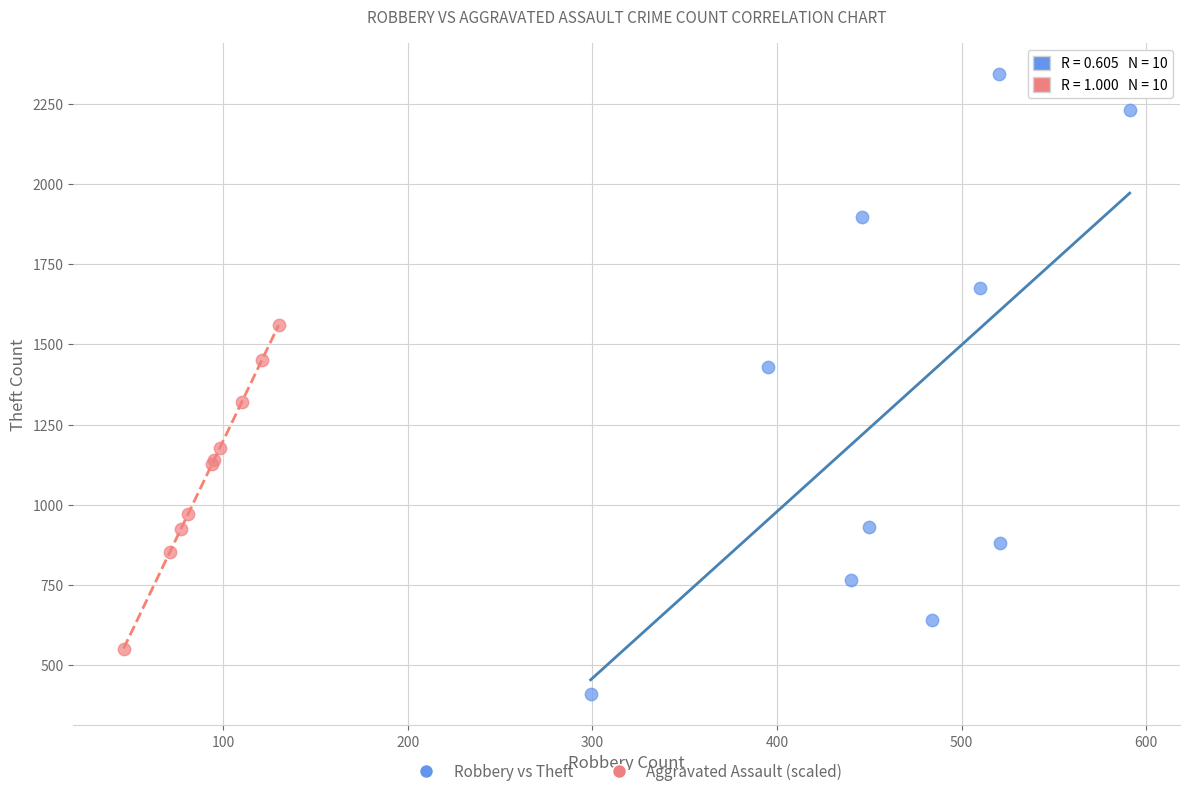

Which series reaches the maximum Y coordinate?

Robbery vs Theft